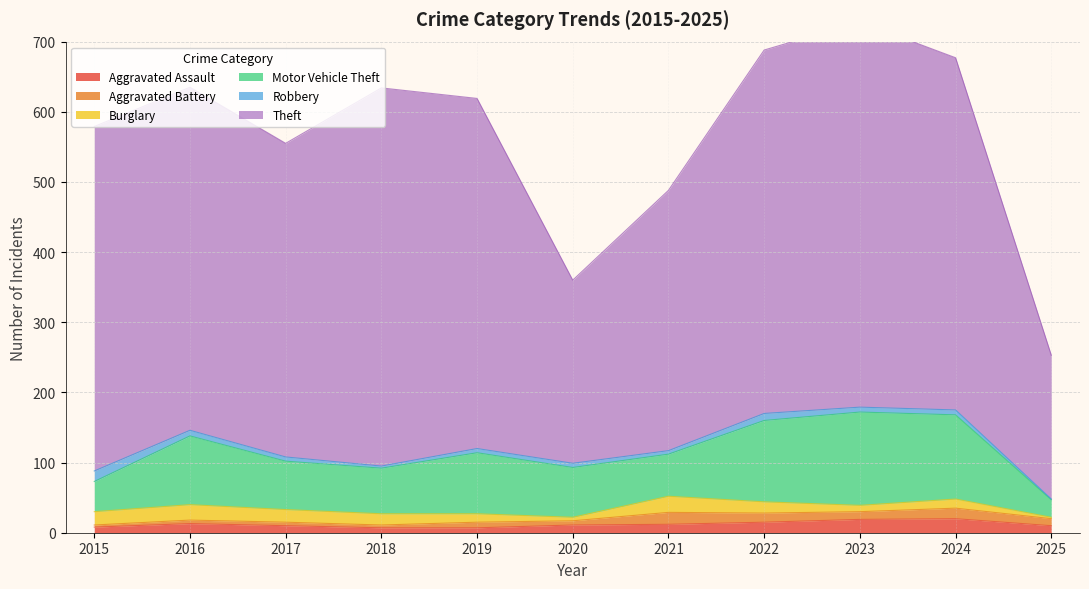

How many values in the Burglary series are below 16?

5